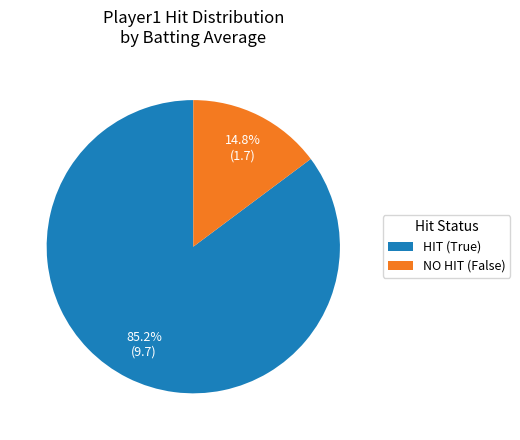

Which has a higher value, NO HIT (False) or HIT (True)?

HIT (True)